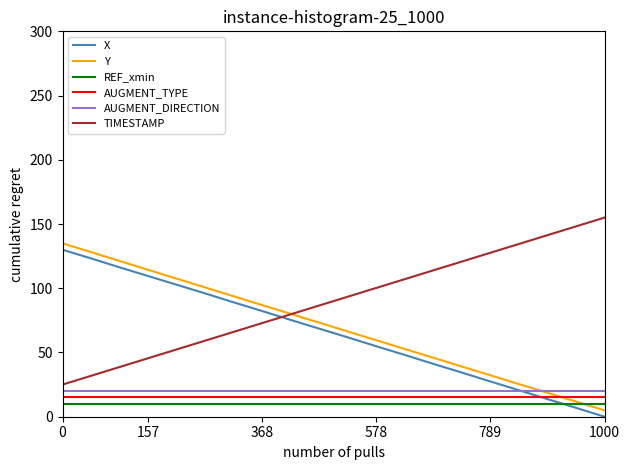

What is the highest value of the TIMESTAMP series?

155.0